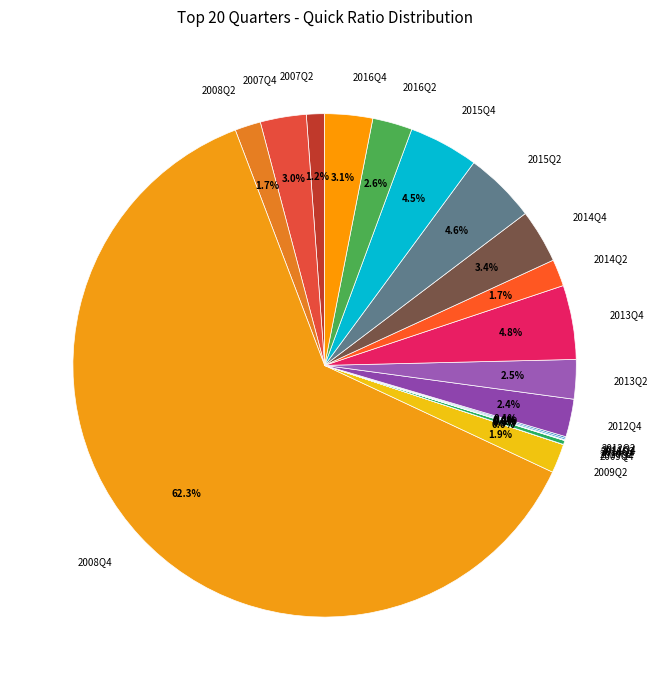

Does any single category account for the majority?

Yes